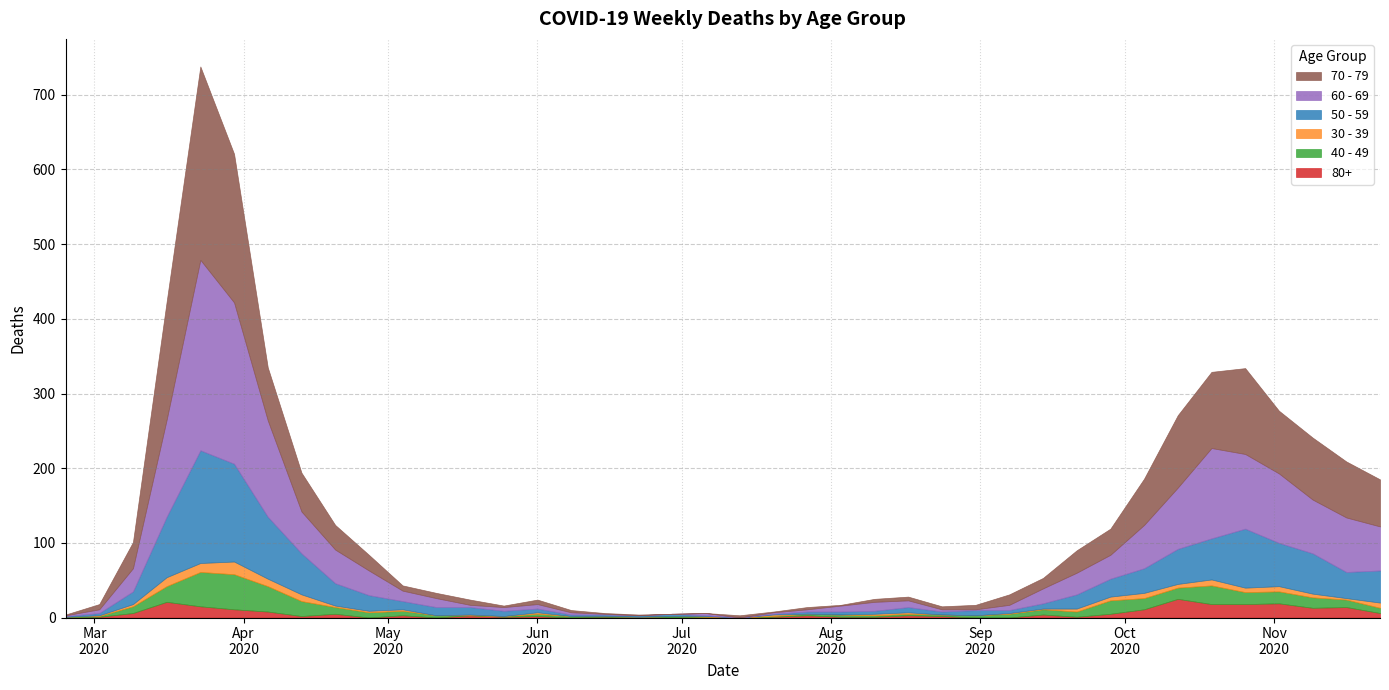

The 60 - 69 series shows 59 at 2020-11-23. True or false?

True